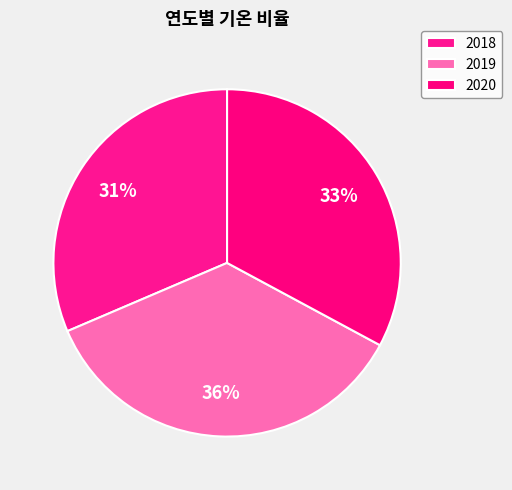

What is the total percentage of 2019 and 2020?

68.6%